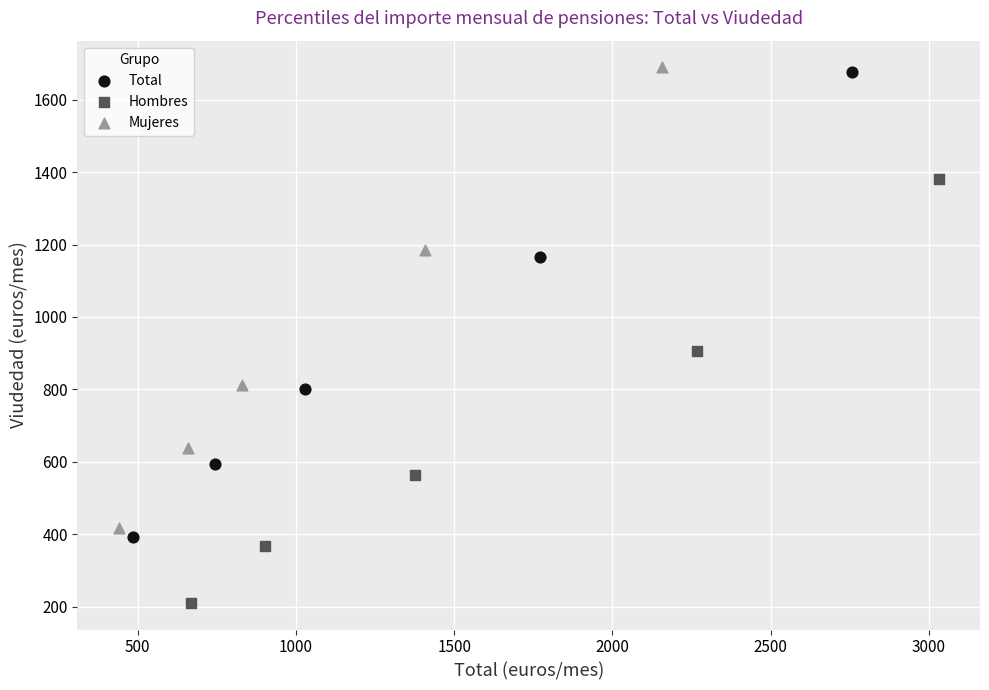

Which series reaches the maximum Y coordinate?

Mujeres